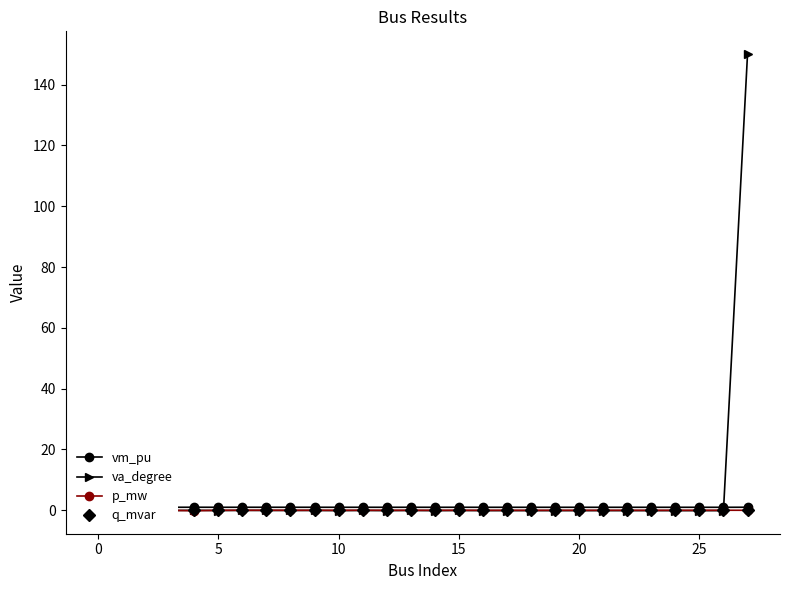

List the series in order of their peak value, highest first.

va_degree, vm_pu, p_mw, q_mvar